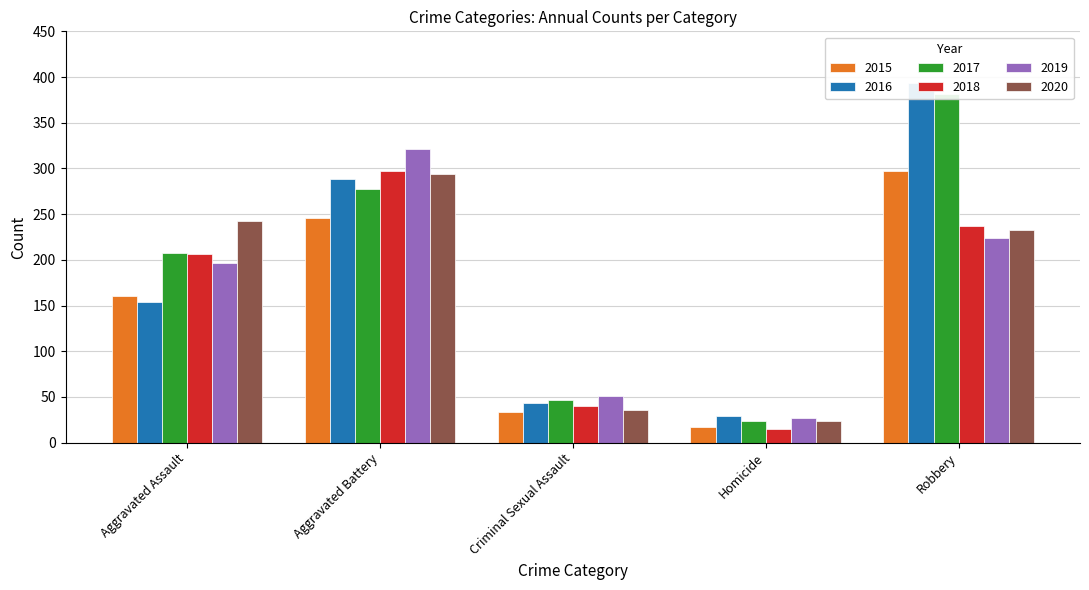

How many groups of bars are there?

5